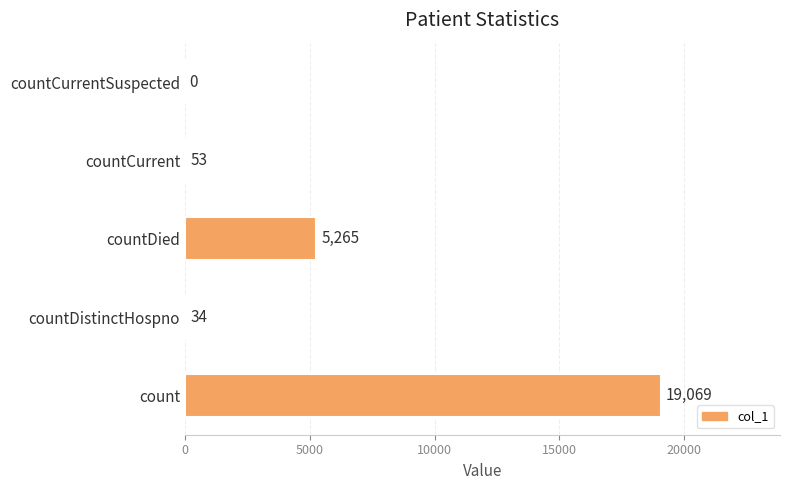

Where is the data nearest to the value 9534?

countDied